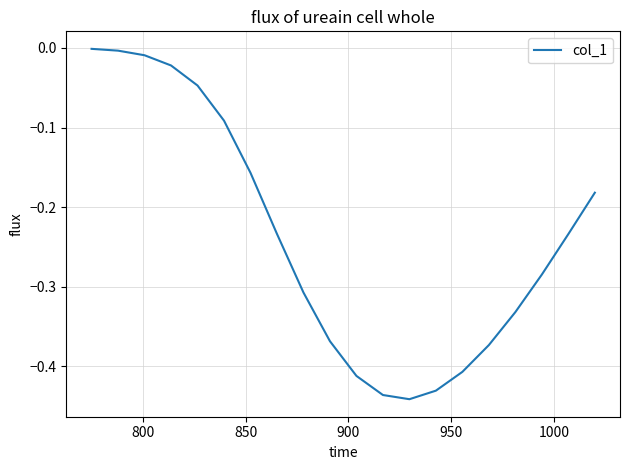

What is the difference between the maximum and minimum values?

0.4